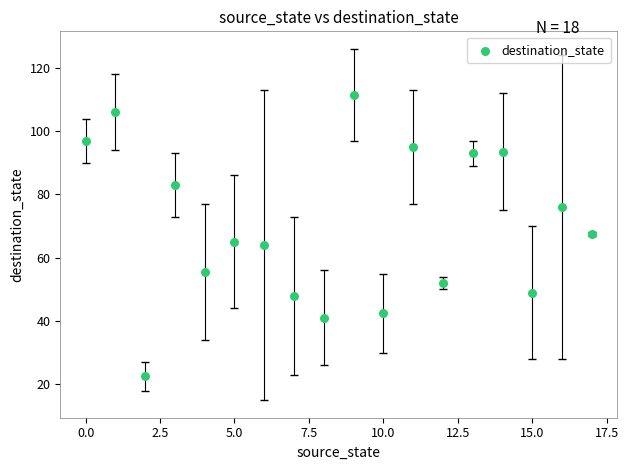

What is the range of Y values (max minus min)?

89.0